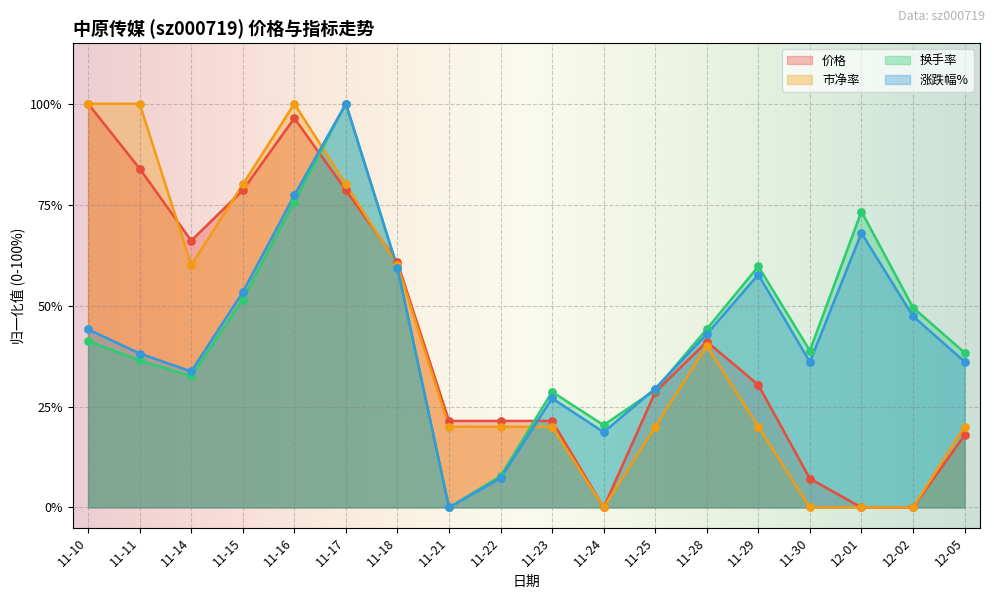

What are all the series names shown in the legend?

价格, 市净率, 换手率, 涨跌幅%